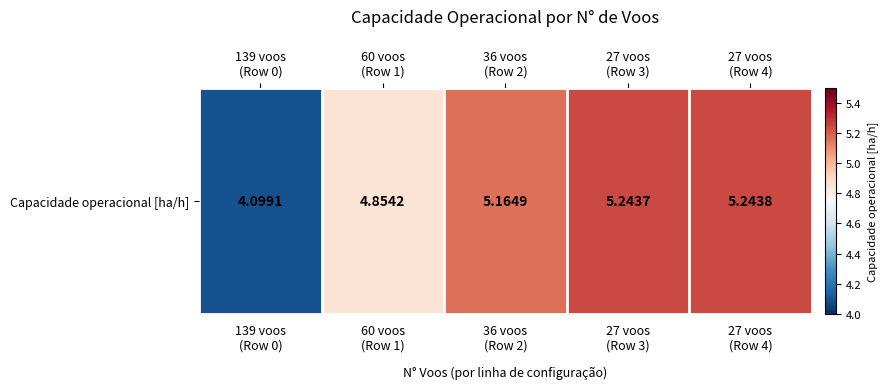

What is the sum of all values?

24.6